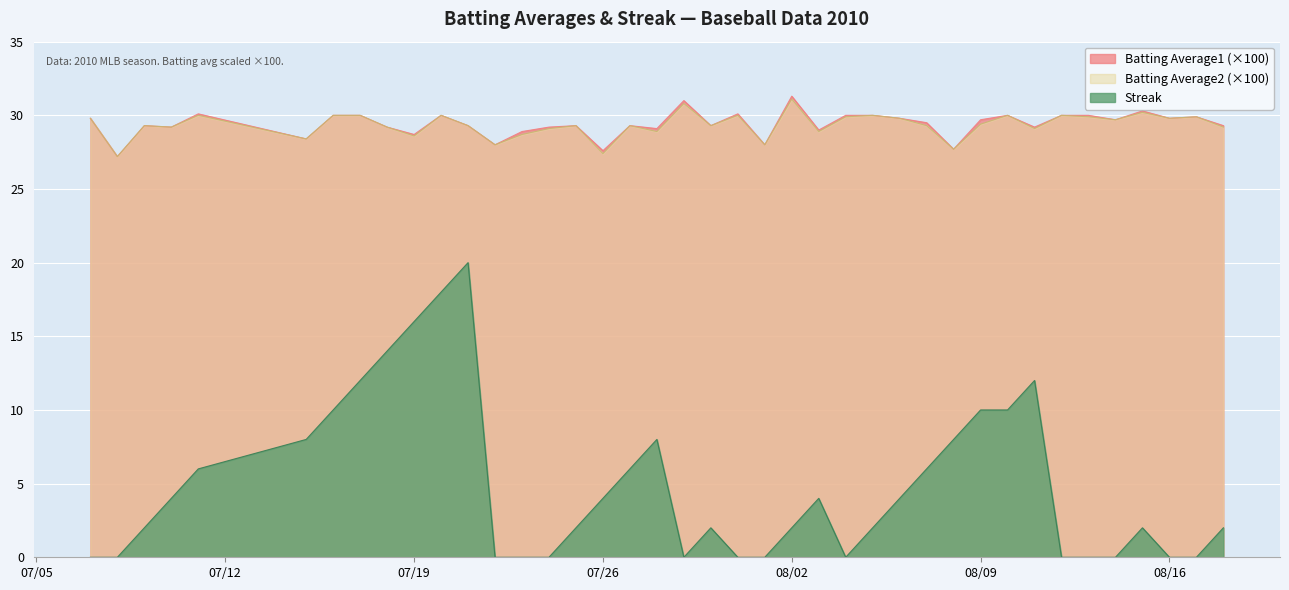

What is the maximum value for Batting Average2 (×100)?

31.1